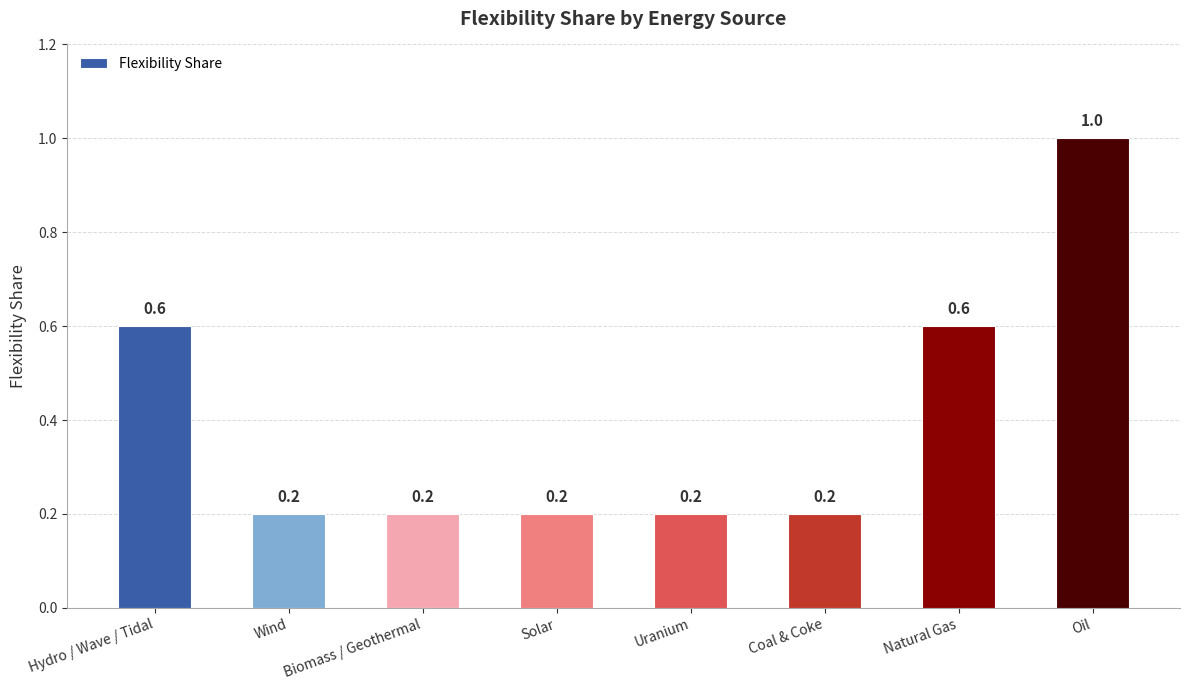

Which has a higher value, Biomass / Geothermal or Natural Gas?

Natural Gas